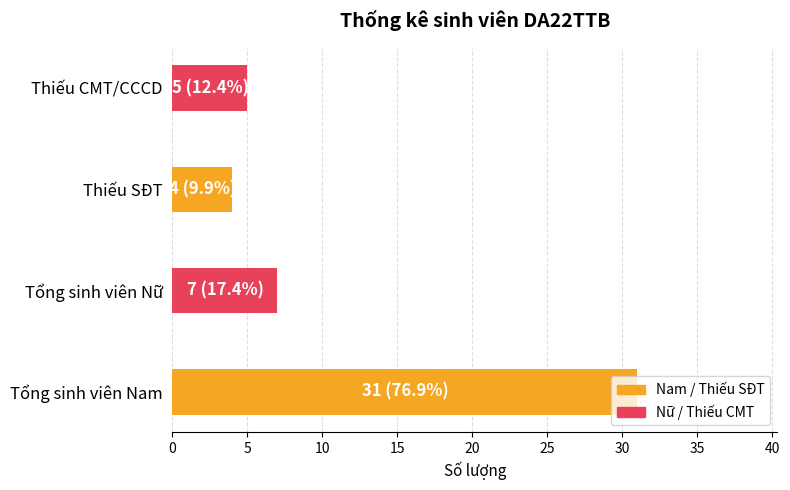

Are the bars grouped side by side (vs. stacked)?

No